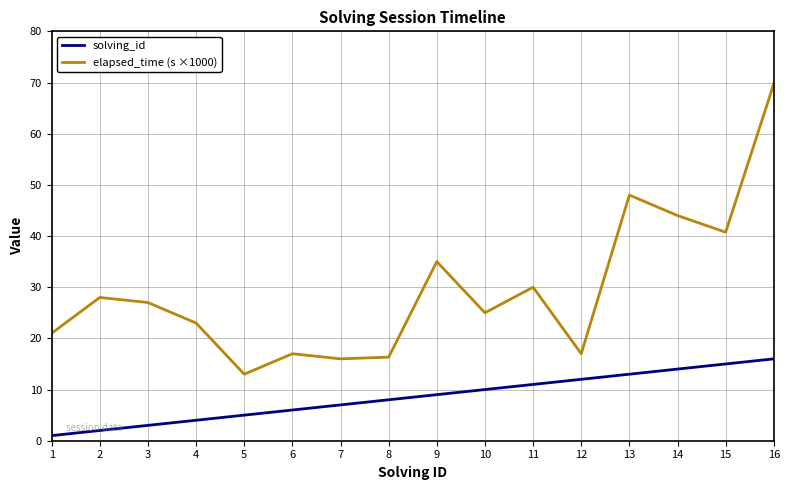

Which label corresponds to the largest value in the chart?

16